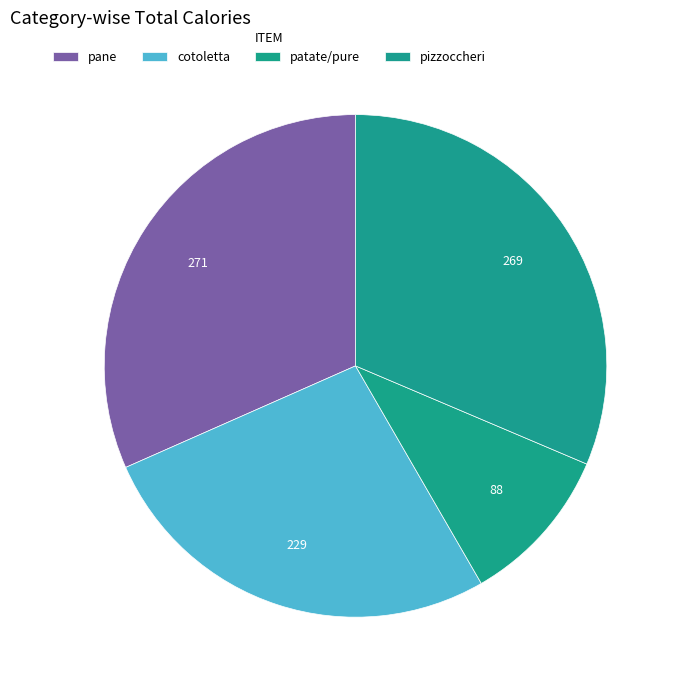

Does any single category account for the majority?

No